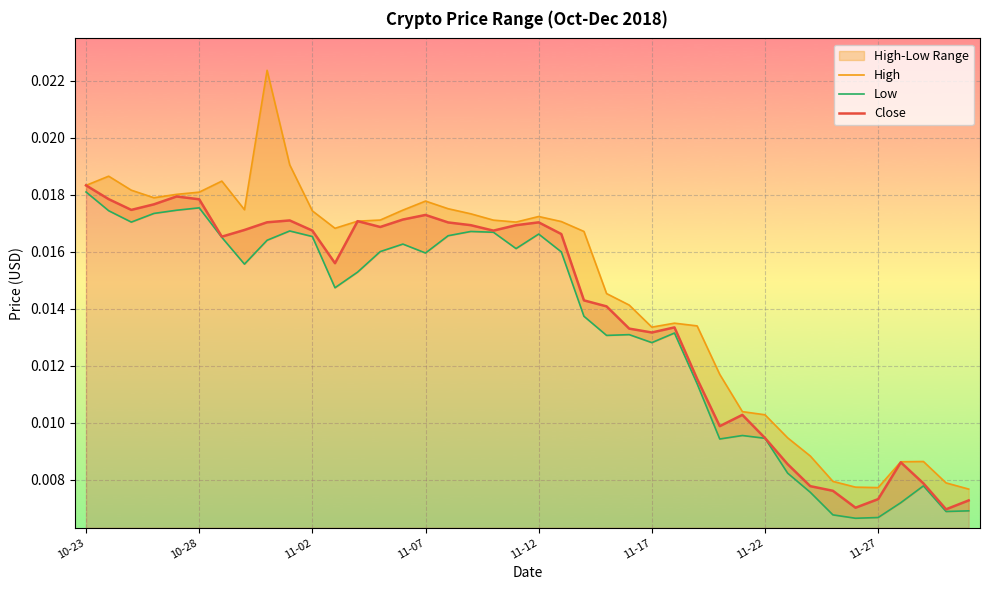

What position from the left is 24?

25